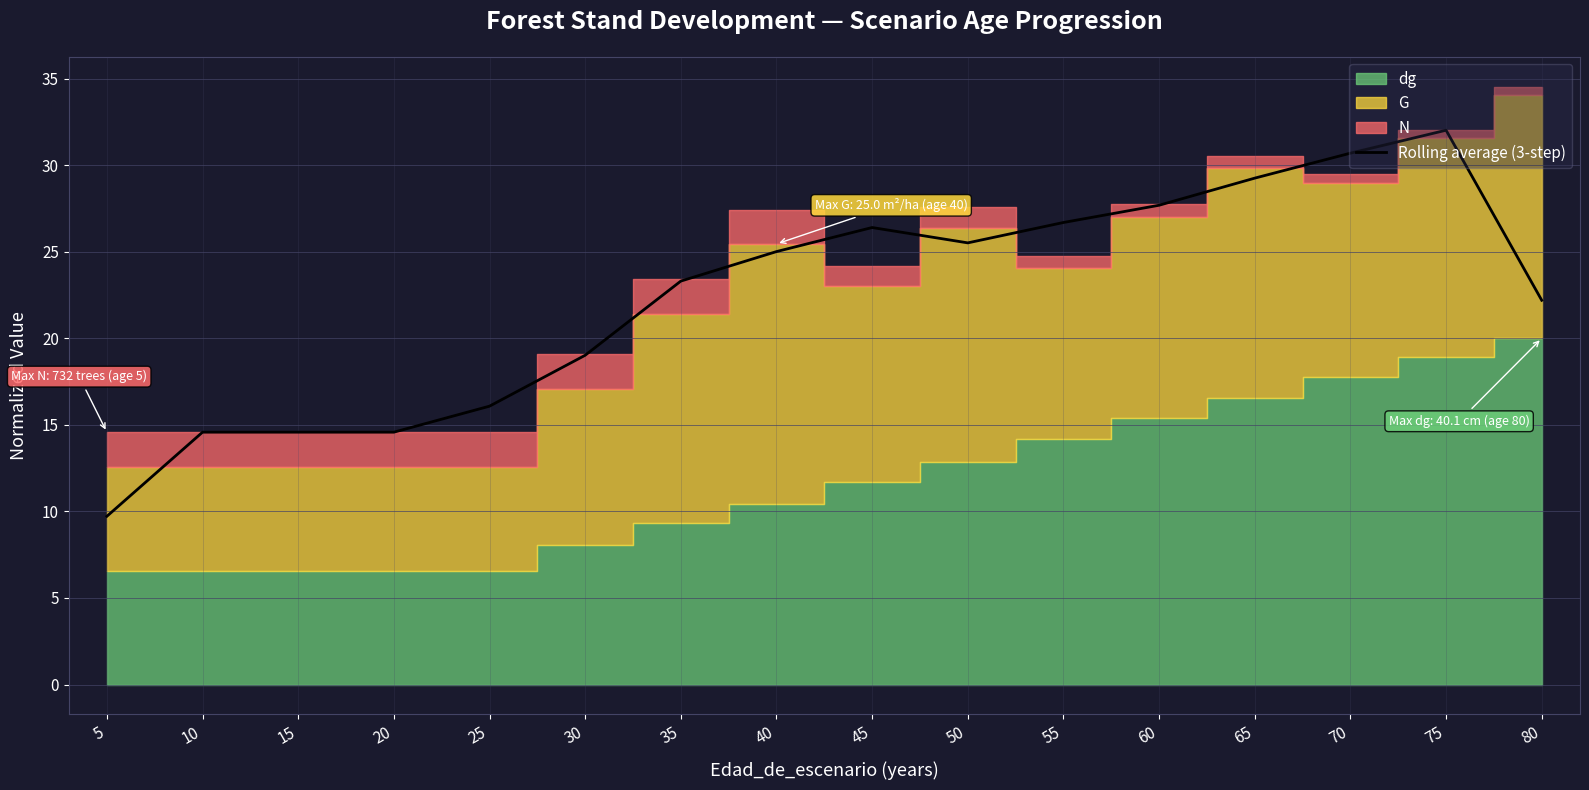

Reading left to right, what are all the values shown in this chart?

5=9.7	10=14.6	15=14.6	20=14.6	25=16.1	30=19.0	35=23.3	40=25.0	45=26.4	50=25.5	55=26.7	60=27.7	65=29.3	70=30.7	75=32.0	80=22.2